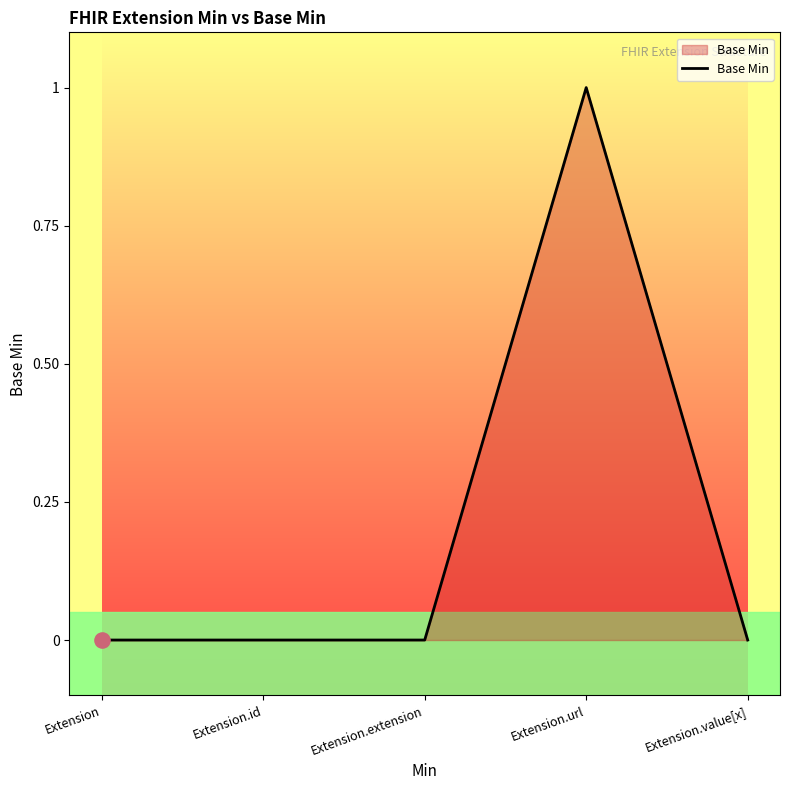

Between Extension.url and Extension.extension, which is larger?

Extension.url